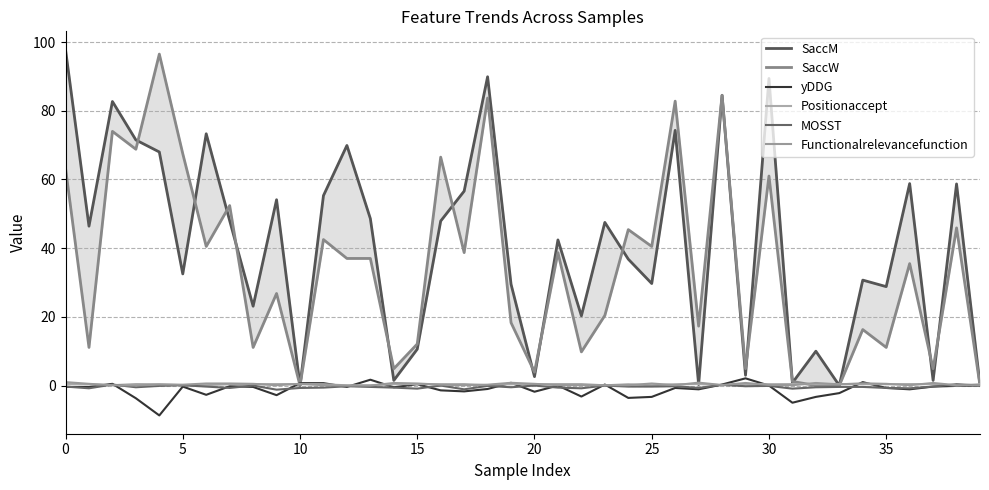

Reading left to right, list all the values displayed in this chart.

SaccM: 97.8	46.4	82.7	71.5	68.0	32.5	73.3	48.0	23.1	54.1	0.0	55.3	69.9	48.6	1.5	10.6	47.9	56.6	89.9	29.5	2.6	42.4	20.3	47.5	36.8	29.7	74.3	0.3	84.5	3.0	89.4	0.8	10.0	0.0	30.7	28.8	58.8	1.5	58.7	0.2
SaccW: 63.3	11.1	74.0	68.8	96.5	67.5	40.5	52.4	11.1	26.8	0.0	42.5	37.0	37.0	4.9	12.1	66.5	38.7	83.7	18.3	3.9	38.7	9.8	20.4	45.4	40.5	82.8	17.3	84.5	4.9	61.0	1.2	0.0	0.0	16.3	11.1	35.5	4.9	45.9	0.0
yDDG: -0.4	-0.4	0.5	-3.7	-8.7	-0.3	-2.7	-0.2	-0.4	-2.8	0.7	0.7	-0.4	1.7	-0.5	0.4	-1.4	-1.7	-1.0	0.8	-1.8	0.0	-3.2	0.3	-3.6	-3.3	-0.7	-1.1	0.3	2.1	0.0	-5.0	-3.3	-2.2	1.0	-0.7	-1.1	-0.3	-0.1	0.0
Positionaccept: 0.4	0.4	0.1	0.4	0.4	0.1	0.1	0.4	0.4	0.4	0.4	0.4	0.1	0.1	0.4	0.4	0.4	0.4	0.1	0.4	0.4	0.4	0.4	0.1	0.4	0.1	0.4	0.4	0.1	0.4	0.4	0.4	0.4	0.4	0.4	0.4	0.4	0.4	0.0	0.4
MOSST: -0.3	-0.8	0.3	-0.5	-0.1	0.1	-0.3	-0.7	0.0	-1.2	-0.7	-0.6	-0.2	-0.4	-0.6	-0.9	0.0	-1.1	-0.1	-0.5	0.0	-0.6	-0.8	0.0	-0.3	-0.3	-0.2	-0.7	0.2	-0.2	-0.1	-0.9	-0.5	-0.4	-0.4	-0.7	-0.8	-0.3	0.4	0.0
Functionalrelevancefunction: 1.0	0.5	0.1	0.0	0.3	0.2	0.6	0.6	0.5	0.1	0.5	0.1	0.0	0.0	0.8	0.6	0.2	0.1	0.2	0.8	0.5	0.1	0.1	0.1	0.1	0.6	0.1	0.8	0.1	0.8	0.2	0.1	0.8	0.3	0.7	0.5	0.1	0.8	0.1	0.1